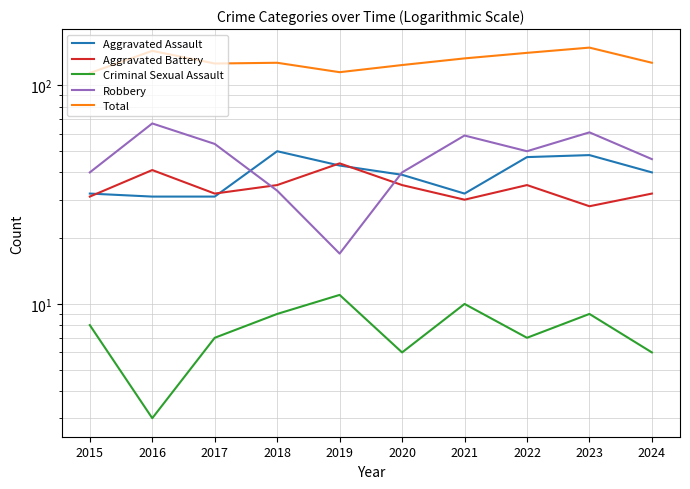

Which series has the largest range (max minus min)?

Robbery